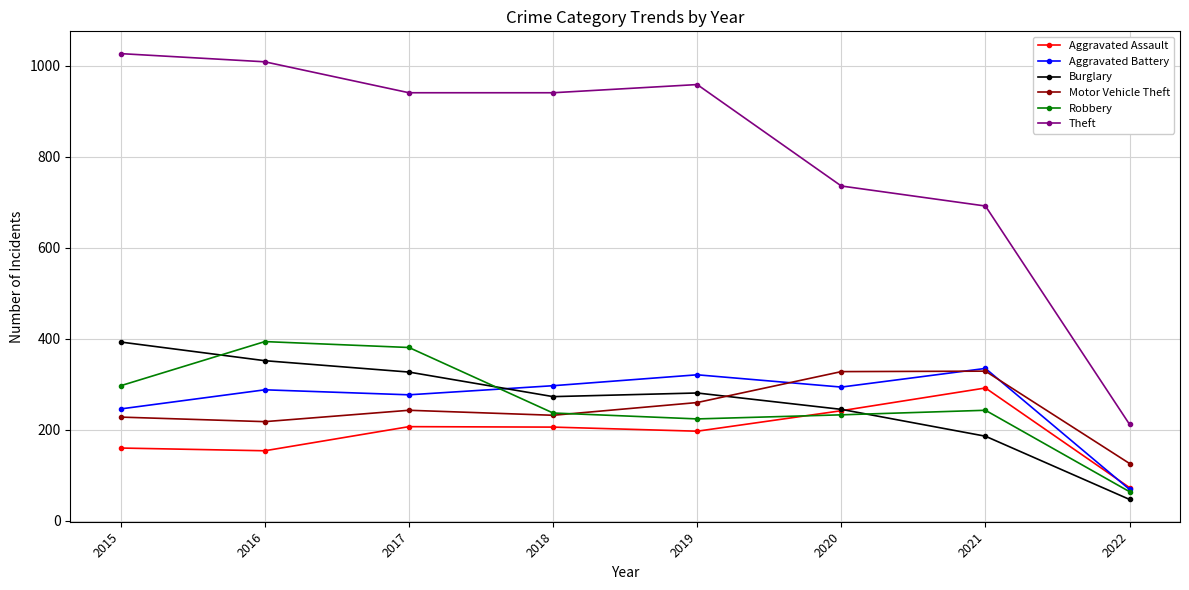

The value of Motor Vehicle Theft at 2021 is 490. True or false?

False